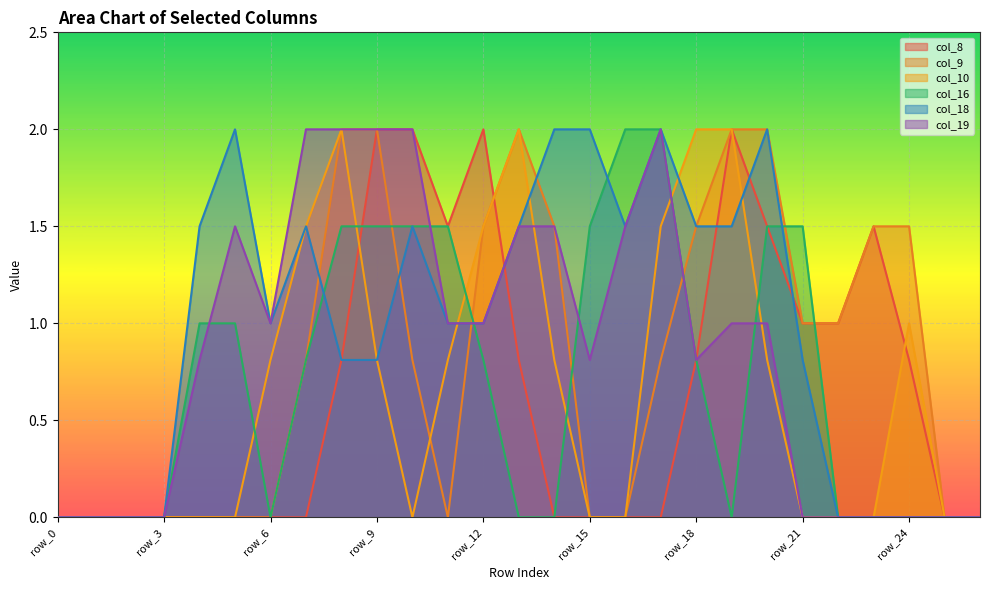

Reading left to right, list all the values displayed in this chart.

col_8: row_0=0.0	row_1=0.0	row_2=0.0	row_3=0.0	row_4=0.0	row_5=0.0	row_6=0.0	row_7=0.0	row_8=0.8	row_9=2.0	row_10=2.0	row_11=1.5	row_12=2.0	row_13=0.8	row_14=0.0	row_15=0.0	row_16=0.0	row_17=0.0	row_18=0.8	row_19=2.0	row_20=1.5	row_21=1.0	row_22=1.0	row_23=1.5	row_24=0.8	row_25=0.0	row_26=0.0
col_9: row_0=0.0	row_1=0.0	row_2=0.0	row_3=0.0	row_4=0.0	row_5=0.0	row_6=0.0	row_7=0.8	row_8=2.0	row_9=2.0	row_10=0.8	row_11=0.0	row_12=1.5	row_13=2.0	row_14=1.5	row_15=0.0	row_16=0.0	row_17=0.8	row_18=1.5	row_19=2.0	row_20=2.0	row_21=1.0	row_22=1.0	row_23=1.5	row_24=1.5	row_25=0.0	row_26=0.0
col_10: row_0=0.0	row_1=0.0	row_2=0.0	row_3=0.0	row_4=0.0	row_5=0.0	row_6=0.8	row_7=1.5	row_8=2.0	row_9=0.8	row_10=0.0	row_11=0.8	row_12=1.5	row_13=2.0	row_14=0.8	row_15=0.0	row_16=0.0	row_17=1.5	row_18=2.0	row_19=2.0	row_20=0.8	row_21=0.0	row_22=0.0	row_23=0.0	row_24=1.0	row_25=0.0	row_26=0.0
col_16: row_0=0.0	row_1=0.0	row_2=0.0	row_3=0.0	row_4=1.0	row_5=1.0	row_6=0.0	row_7=0.8	row_8=1.5	row_9=1.5	row_10=1.5	row_11=1.5	row_12=0.8	row_13=0.0	row_14=0.0	row_15=1.5	row_16=2.0	row_17=2.0	row_18=0.8	row_19=0.0	row_20=1.5	row_21=1.5	row_22=0.0	row_23=0.0	row_24=0.0	row_25=0.0	row_26=0.0
col_18: row_0=0.0	row_1=0.0	row_2=0.0	row_3=0.0	row_4=1.5	row_5=2.0	row_6=1.0	row_7=1.5	row_8=0.8	row_9=0.8	row_10=1.5	row_11=1.0	row_12=1.0	row_13=1.5	row_14=2.0	row_15=2.0	row_16=1.5	row_17=2.0	row_18=1.5	row_19=1.5	row_20=2.0	row_21=0.8	row_22=0.0	row_23=0.0	row_24=0.0	row_25=0.0	row_26=0.0
col_19: row_0=0.0	row_1=0.0	row_2=0.0	row_3=0.0	row_4=0.8	row_5=1.5	row_6=1.0	row_7=2.0	row_8=2.0	row_9=2.0	row_10=2.0	row_11=1.0	row_12=1.0	row_13=1.5	row_14=1.5	row_15=0.8	row_16=1.5	row_17=2.0	row_18=0.8	row_19=1.0	row_20=1.0	row_21=0.0	row_22=0.0	row_23=0.0	row_24=0.0	row_25=0.0	row_26=0.0